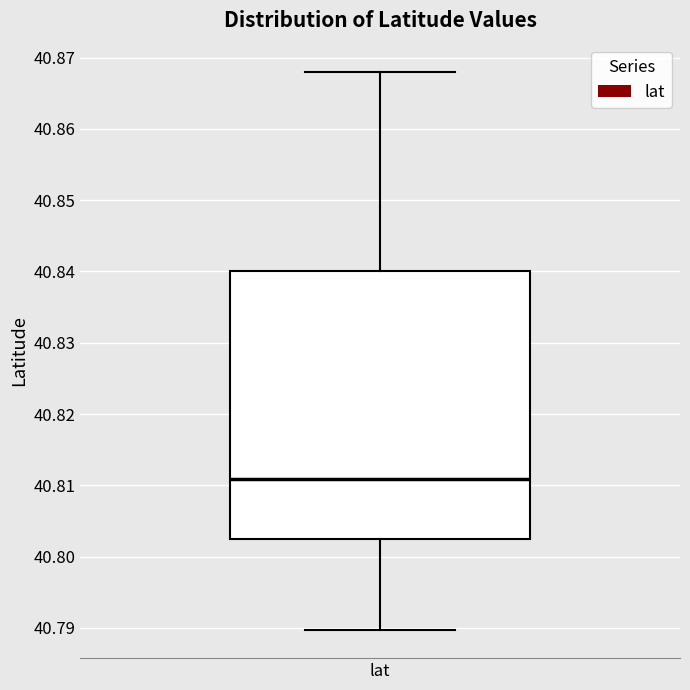

Transcribe this box plot: give where the median line is, the range the box spans, and where the two whiskers end, as read against the y-axis. The values are not printed on the chart, so give them approximately, as read against the axis.

median 40.811, box 40.803 to 40.840, whiskers 40.790 to 40.868